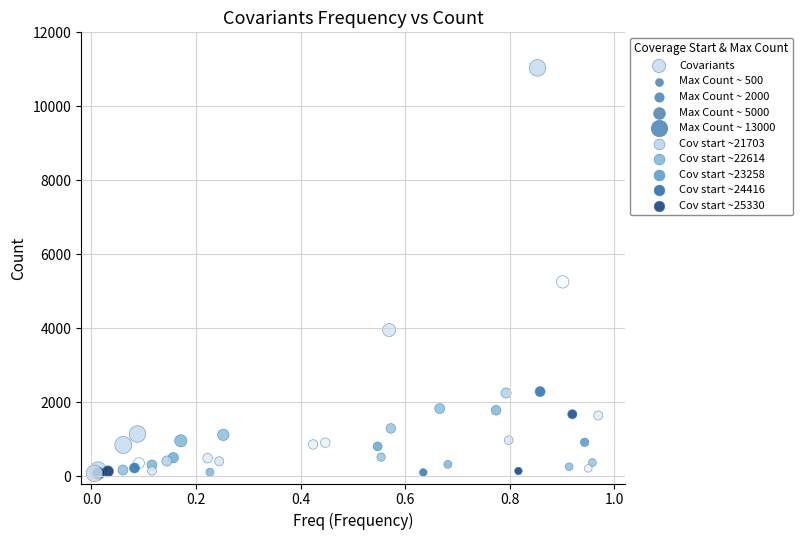

What Y value in the scatter plot is closest to 5556?

5252